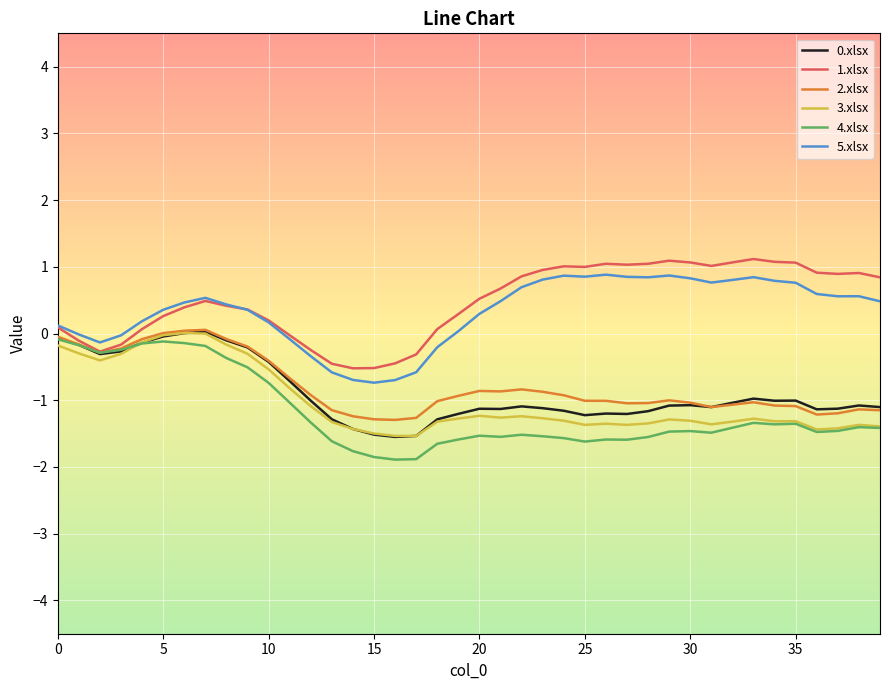

True or false: 3.xlsx and 5.xlsx intersect in this chart.

False